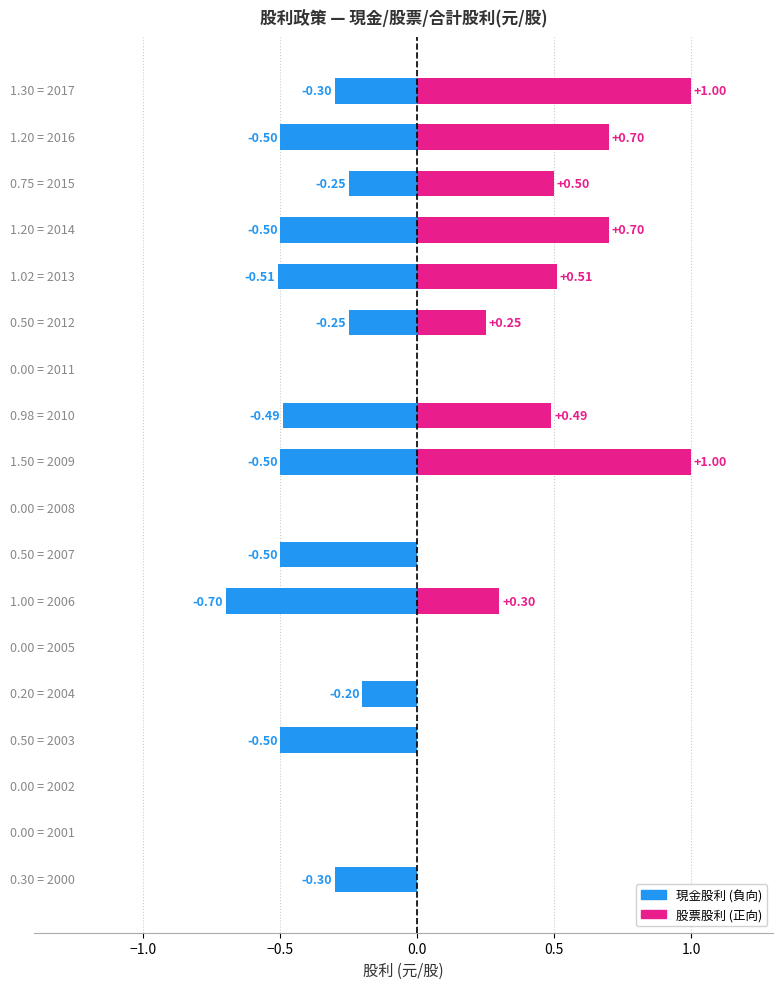

Which label corresponds to the smallest value in the chart?

2001